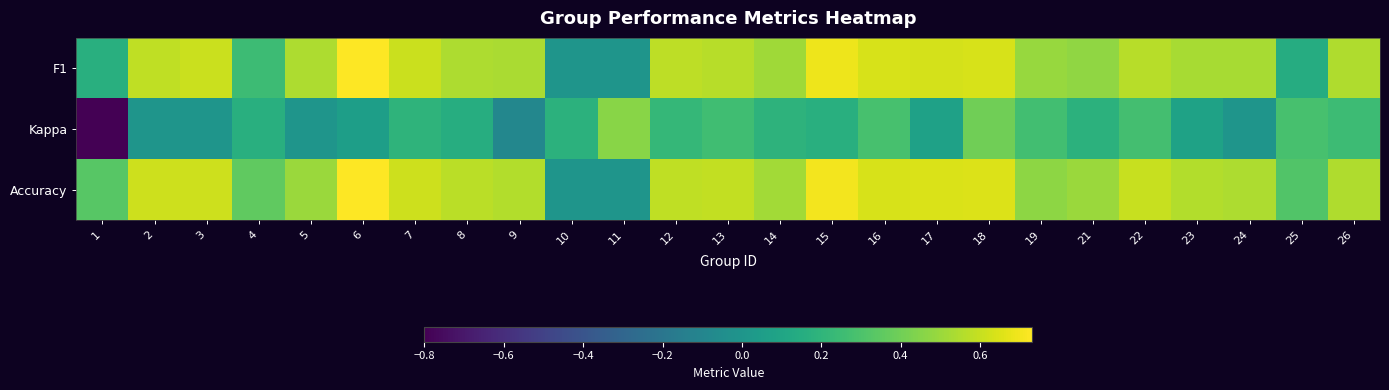

Which category has the lowest value across all series?

1